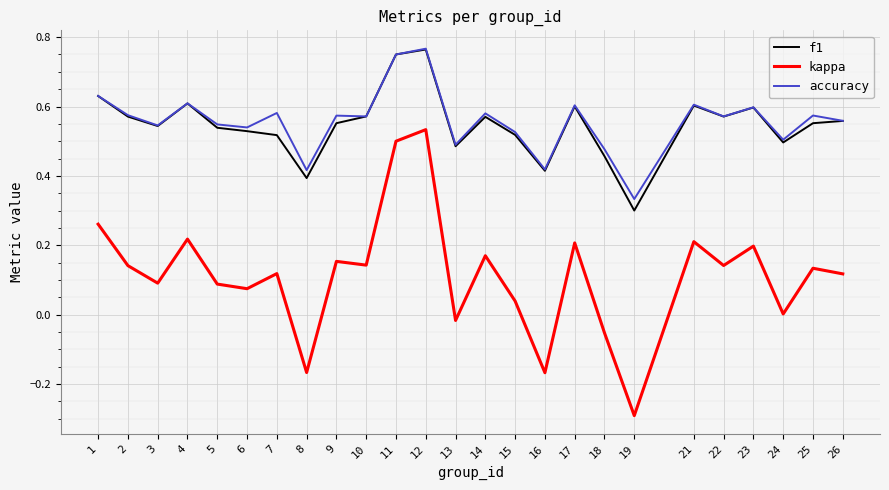

Is the value of accuracy at 11 greater than the value of f1 at 15?

Yes